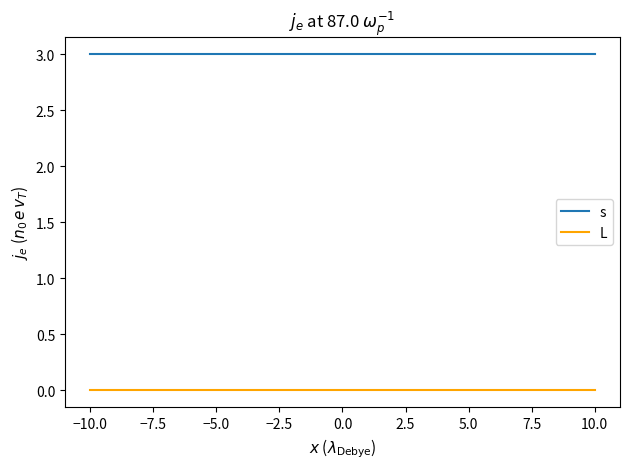

Which series has the largest total across all categories?

s